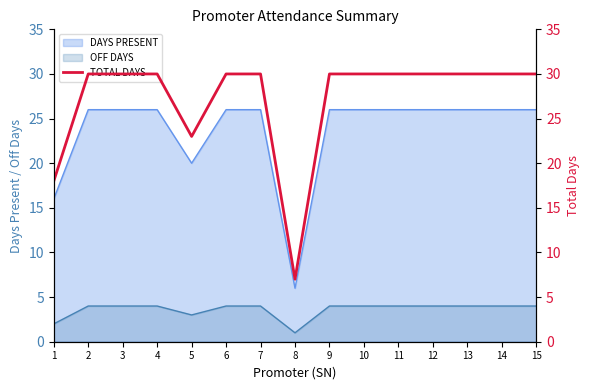

The chart shows a value of 14 at 14. True or false?

False